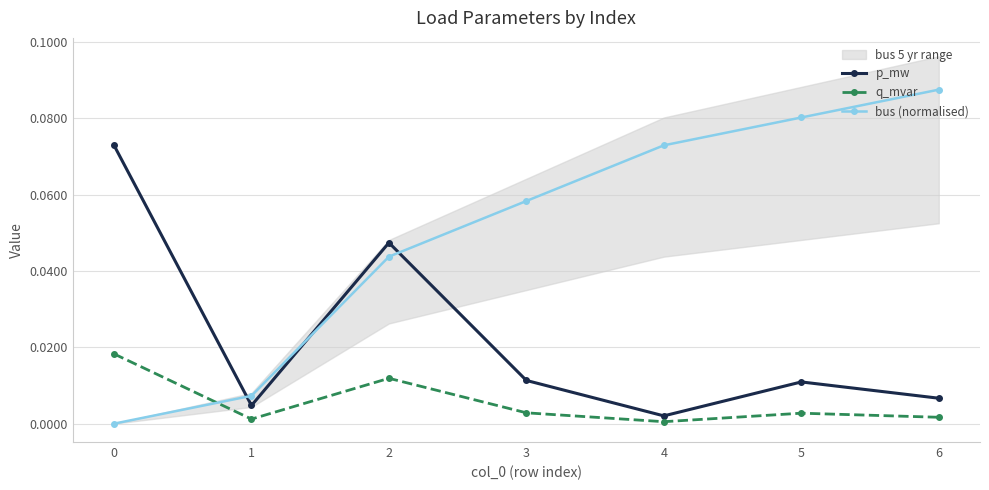

What is the difference between the highest and lowest values at 4?

0.1